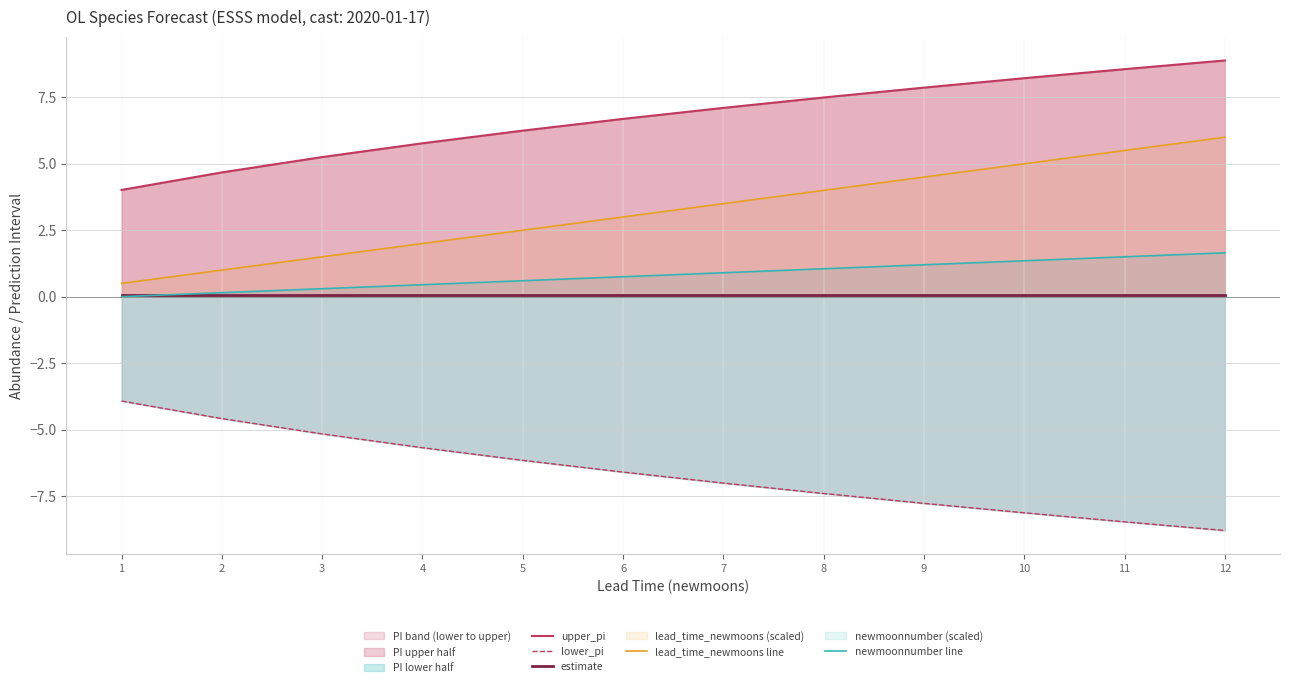

Is it true that lower_pi equals -8.5 at 11?

True